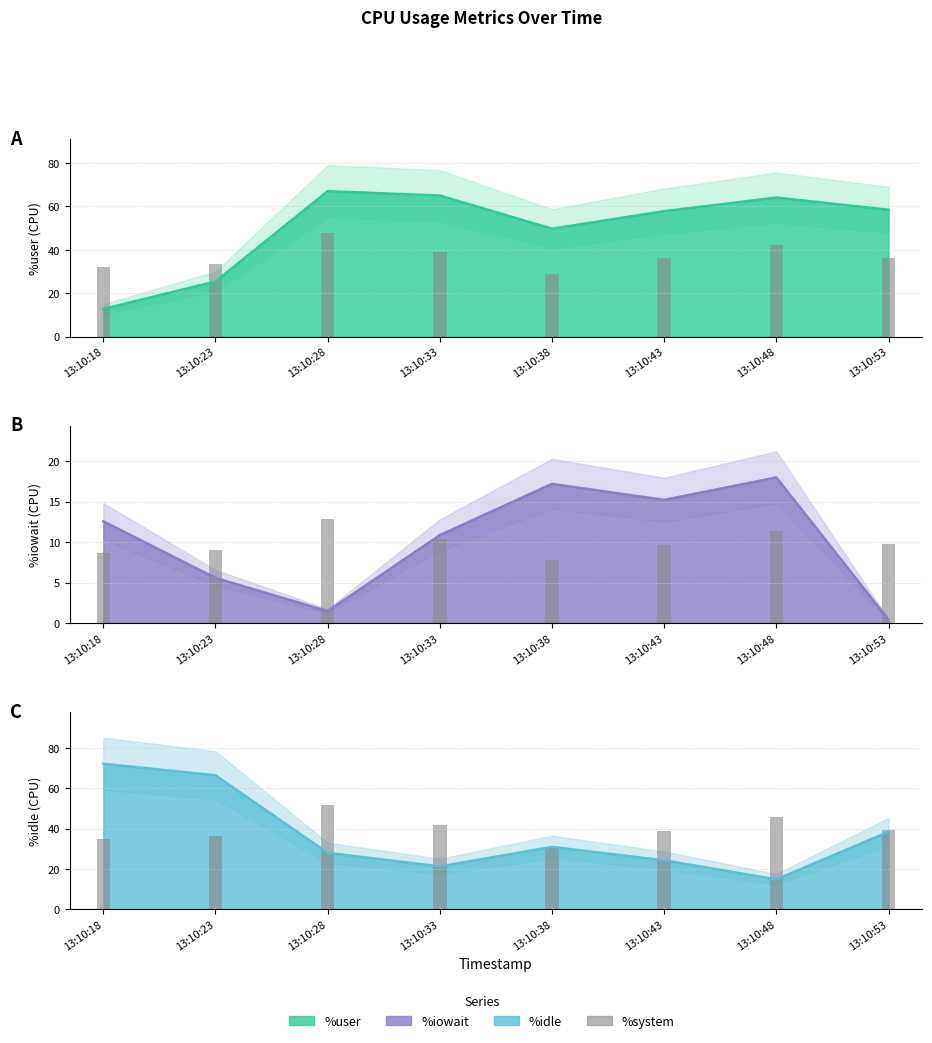

The value of %user (line) at 13:10:33 is 65.0. True or false?

True